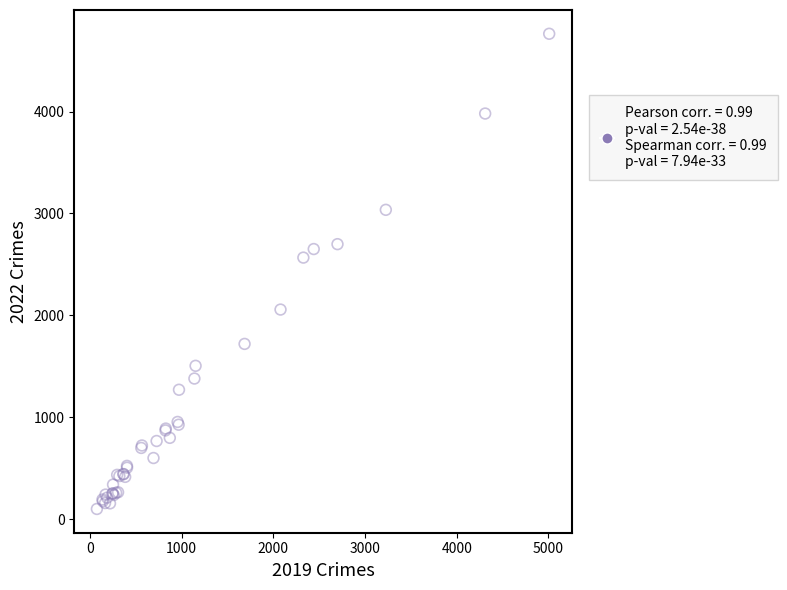

What Y value in the scatter plot is closest to 2431?

2566